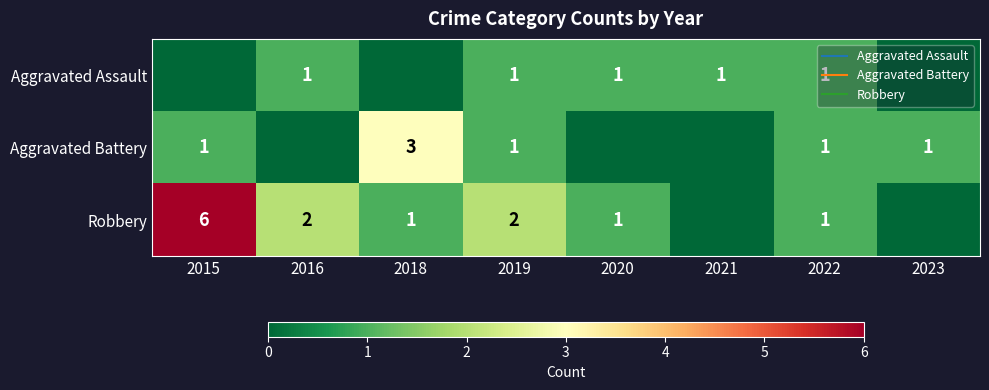

Between 2019 and 2020, which is larger?

2019